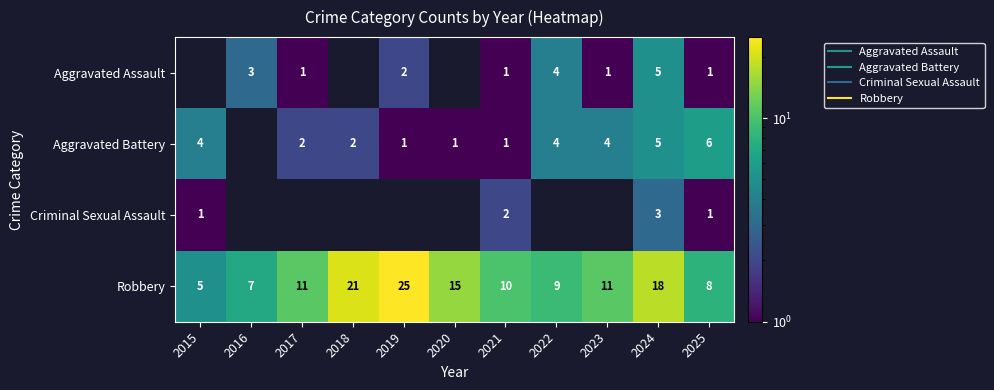

What is the maximum value shown in the chart?

25.0